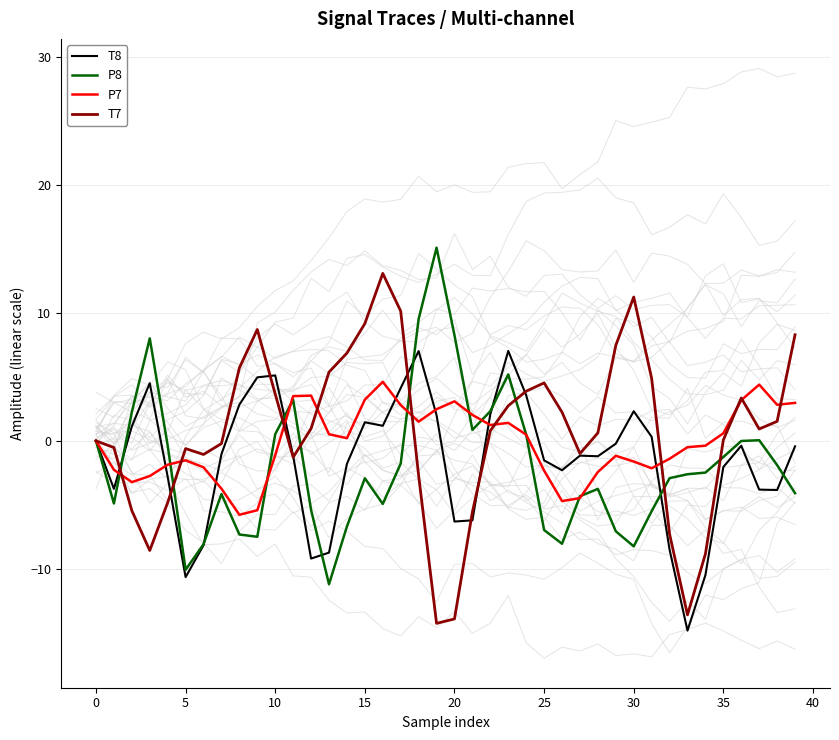

What is the sum of the P7 values at 30 and 0?

-1.6